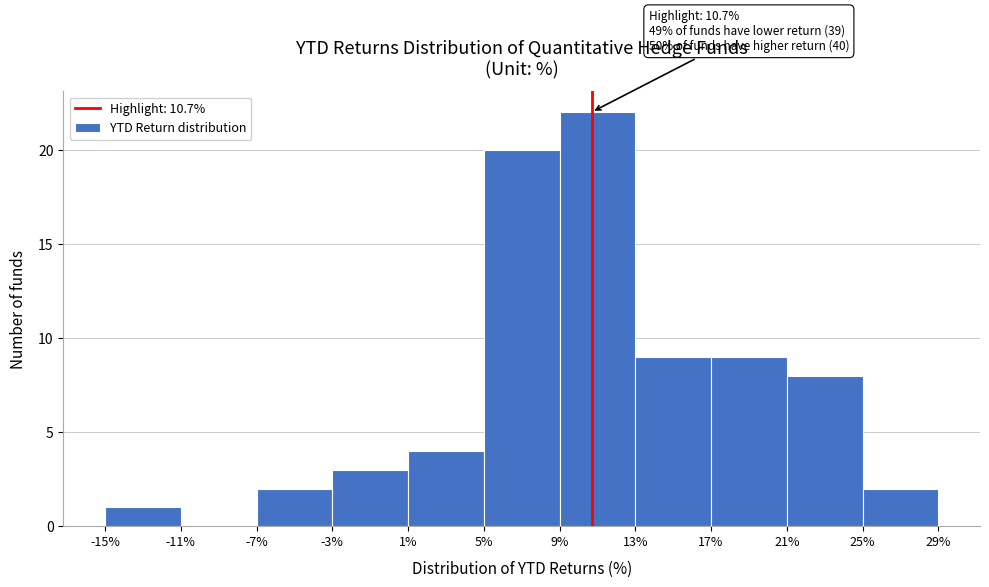

Over which range of the x-axis is the bar tallest?

9% to 13%